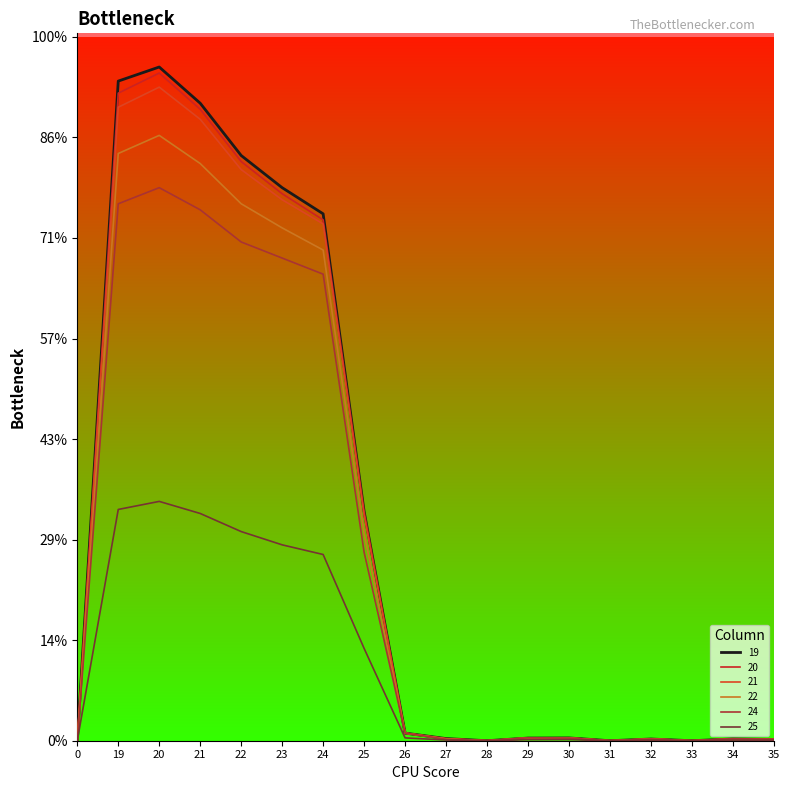

Is this an area chart (filled region under the line)?

No